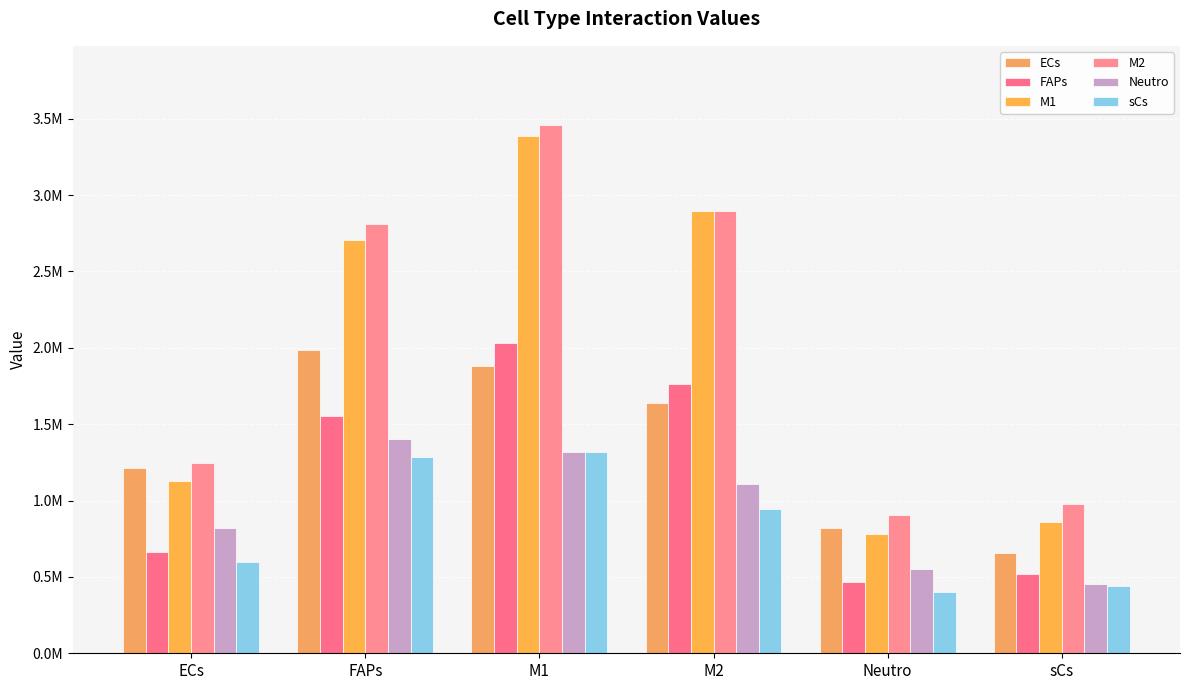

List the labels in order of sCs value, largest first.

M1, FAPs, M2, ECs, sCs, Neutro